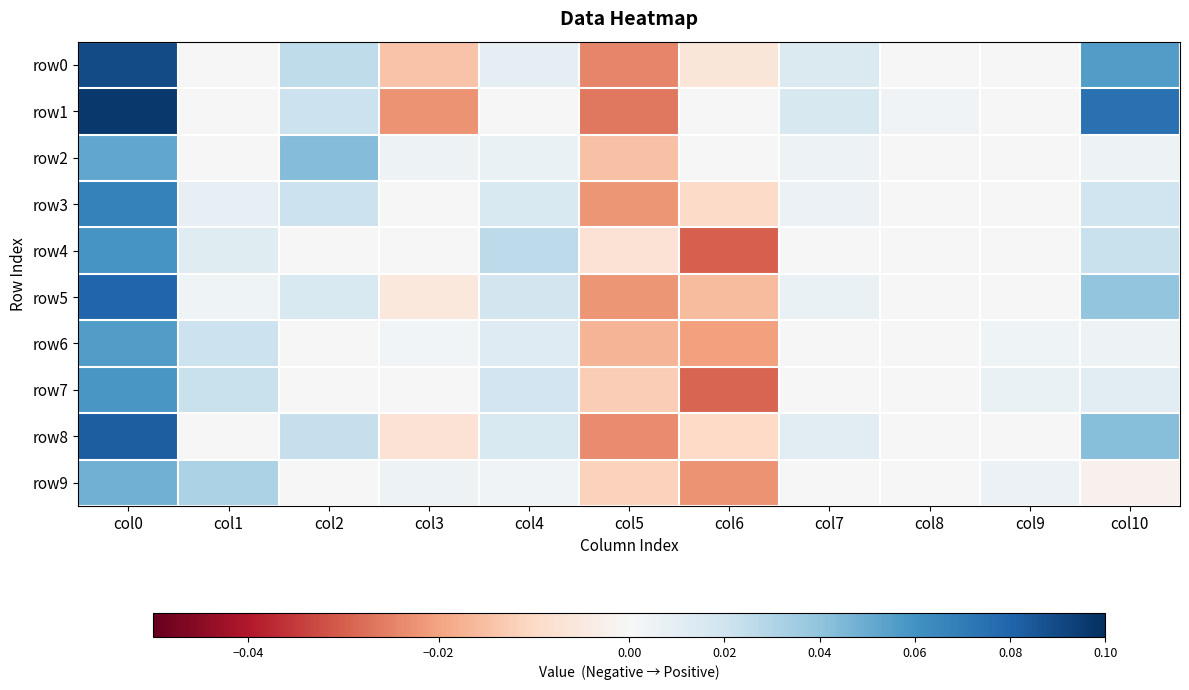

Count the number of data series in this chart.

10